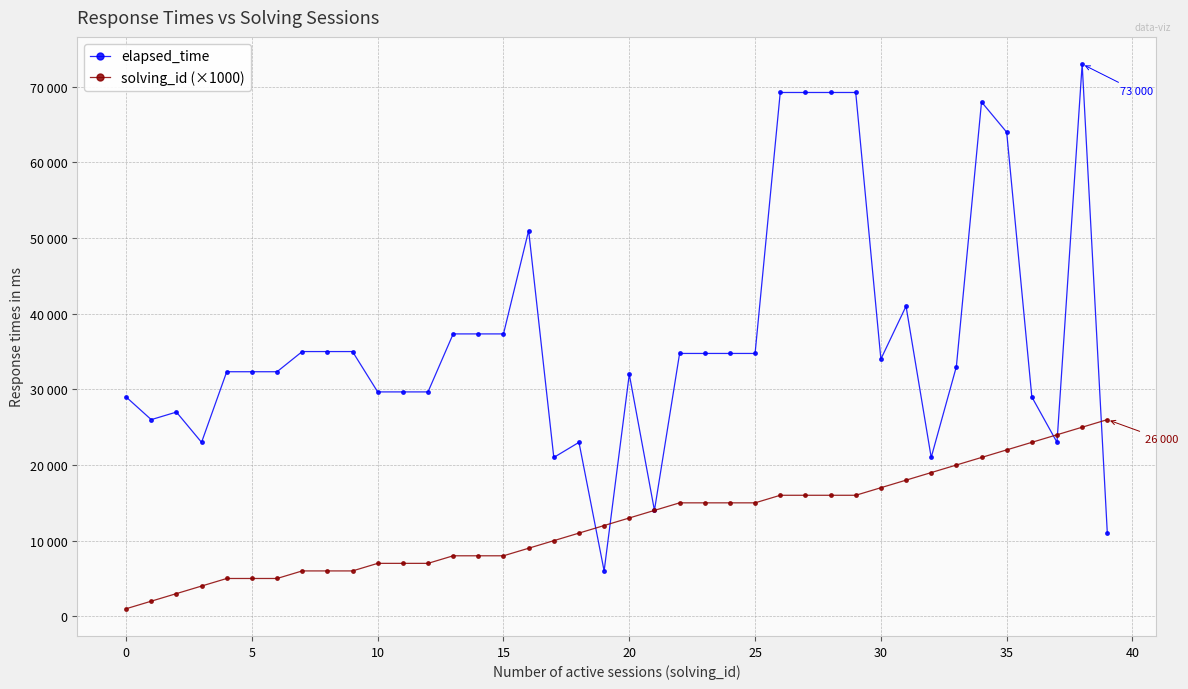

After their last crossing, which series has the higher values: solving_id (×1000) or elapsed_time?

solving_id (×1000)